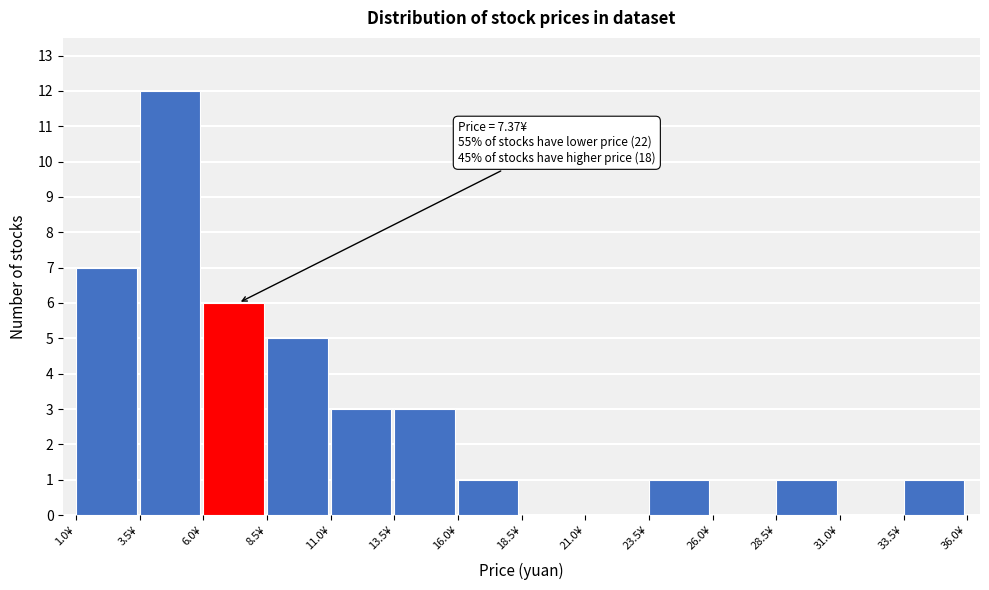

Over which range of the x-axis is the bar tallest?

3.5 to 6.0